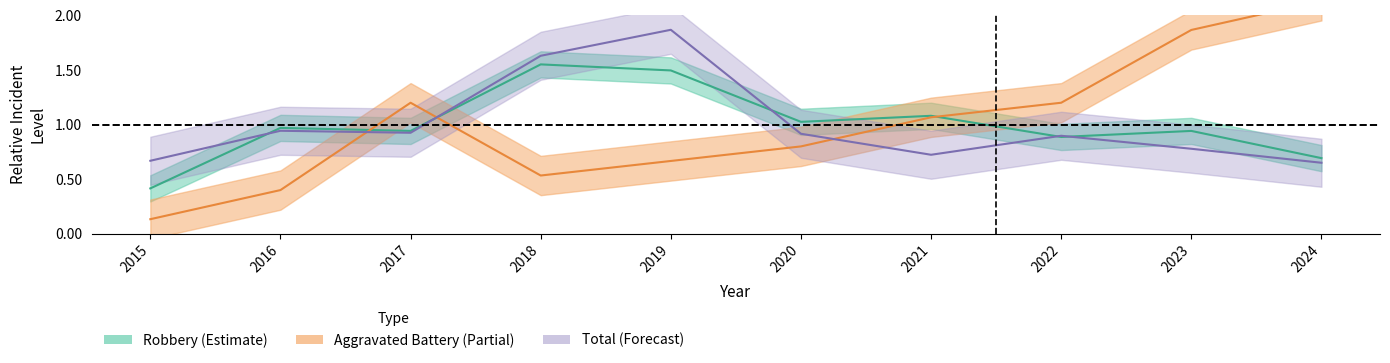

How many data points in Aggravated Battery are above 1?

5